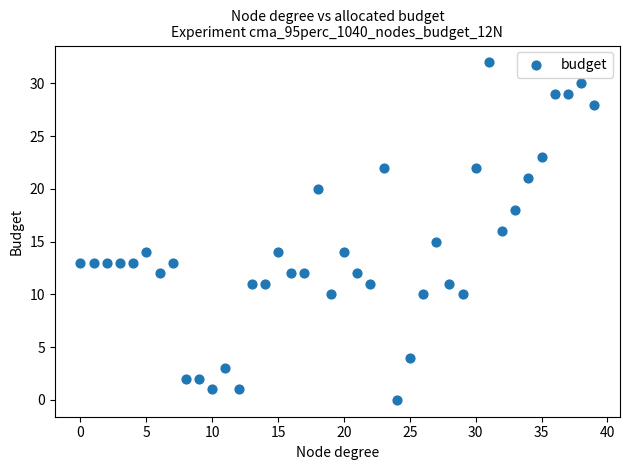

What is the range of Y values (max minus min)?

32